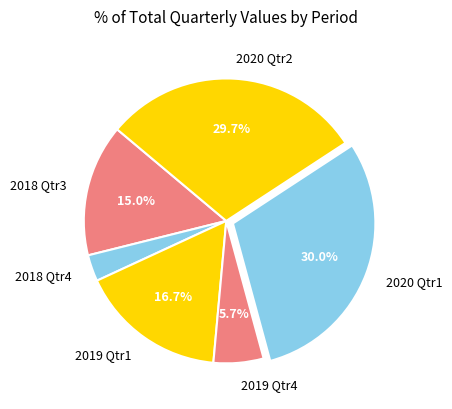

To the nearest percent, what is the difference between the 2020 Qtr1 and 2018 Qtr3 slice percentages?

15%